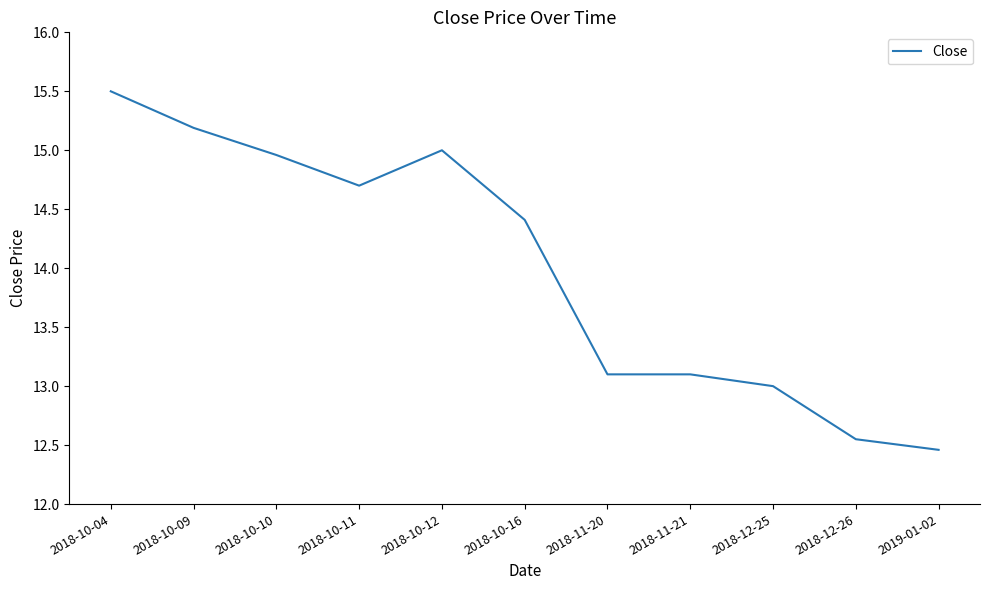

The value at 2018-12-25 is 3.7. True or false?

False